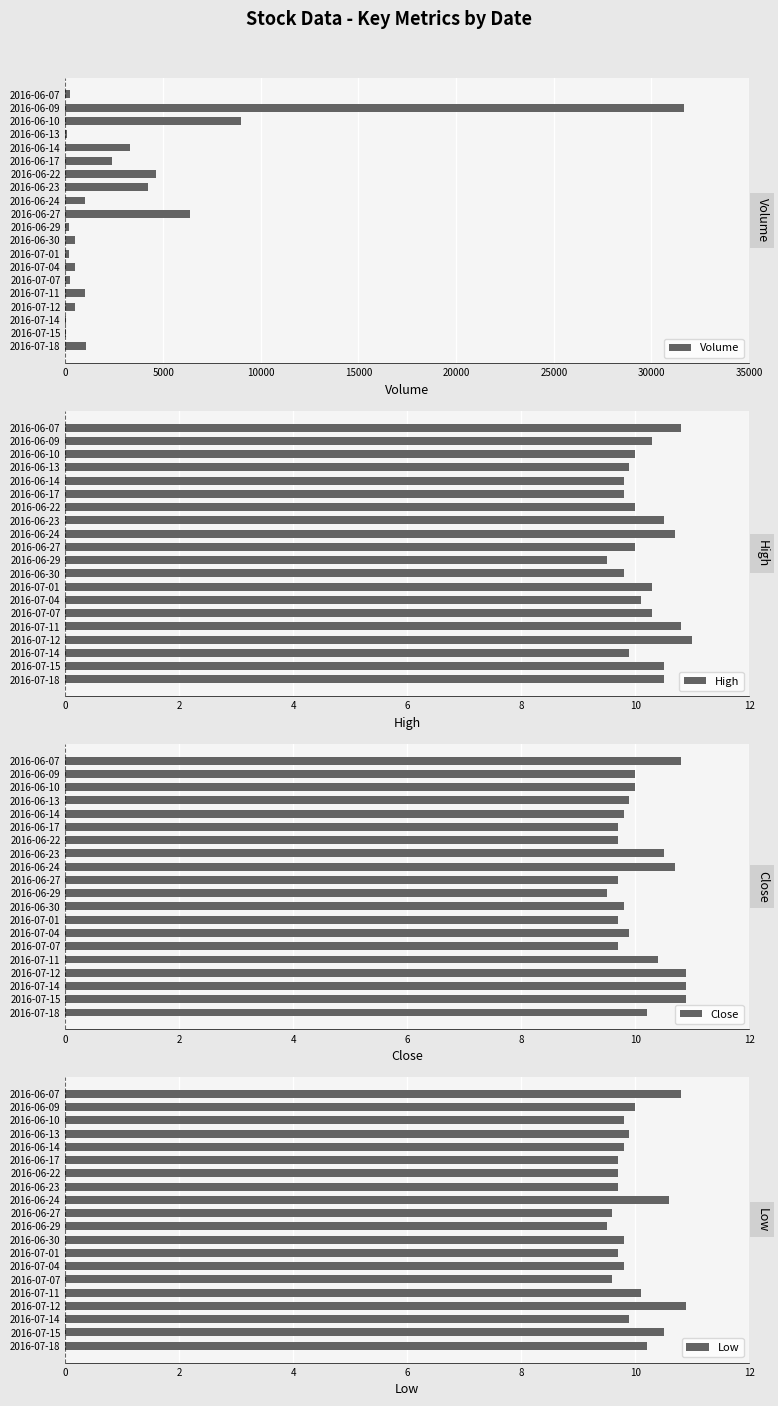

What is the value of the Close bar at the 13th from the left?

9.7